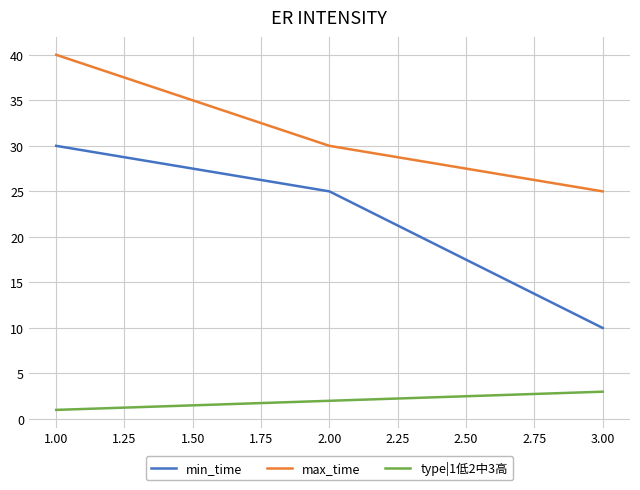

Which series has the widest spread of values?

min_time